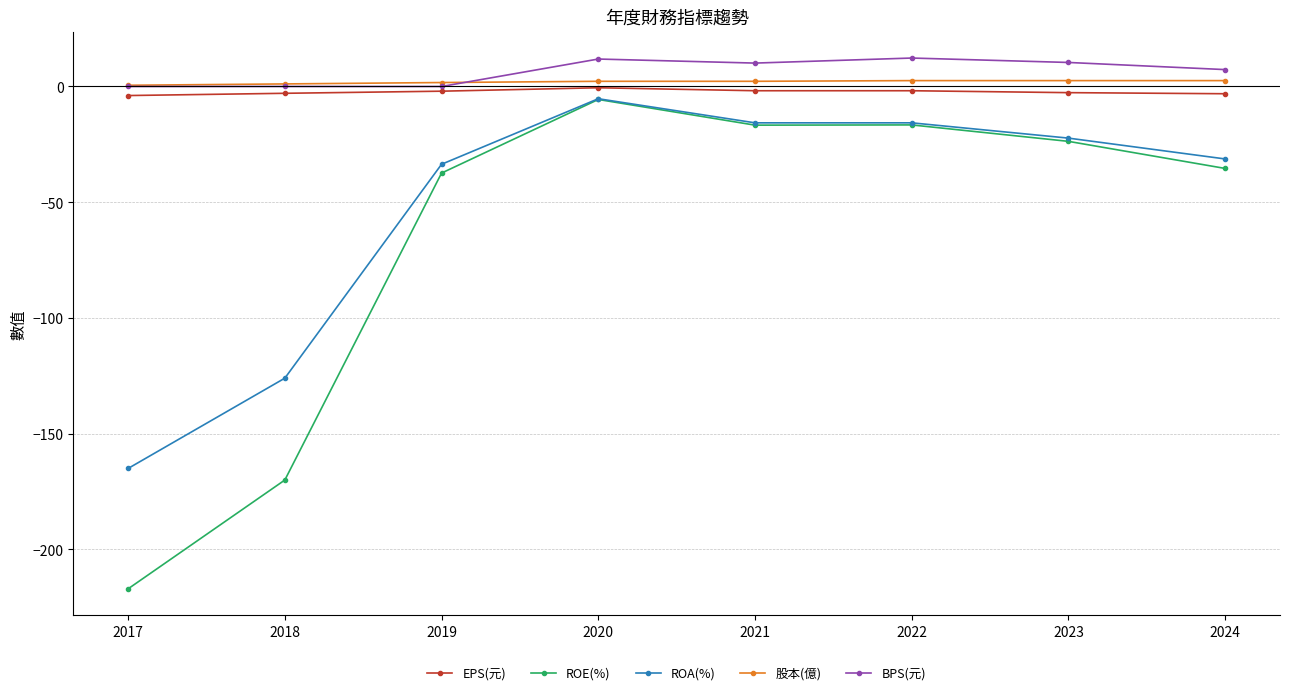

At which label does ROA(%) reach its peak?

2020